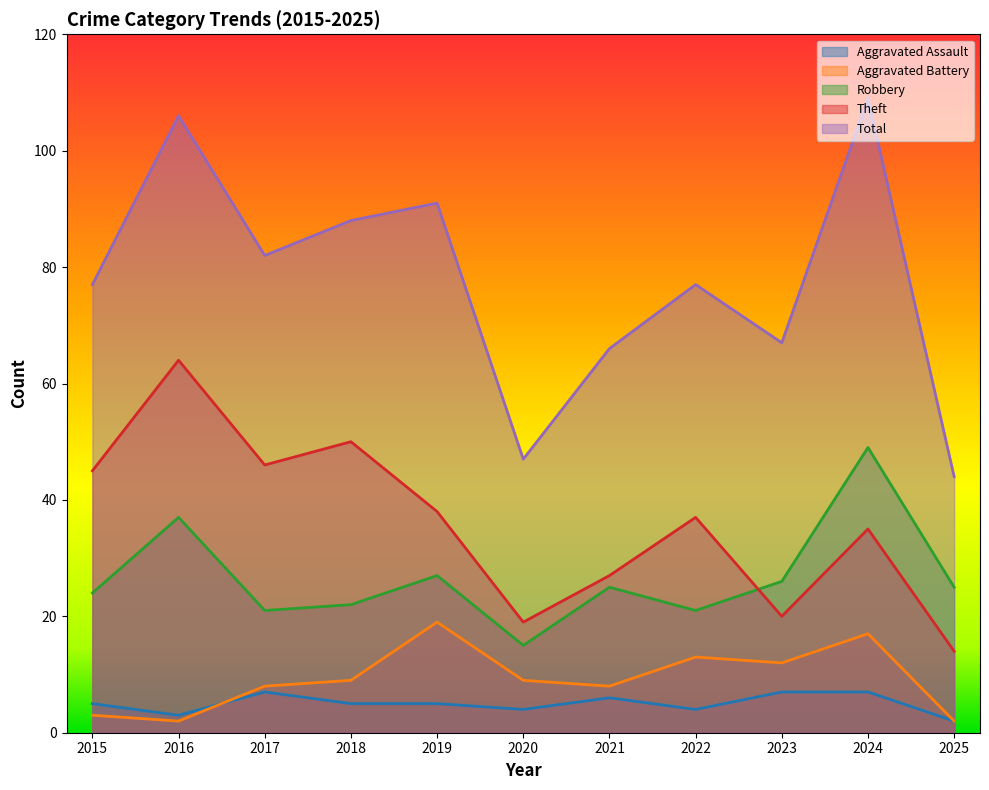

Reading right to left, transcribe all the data shown in this chart.

Aggravated Assault: 2025=2	2024=7	2023=7	2022=4	2021=6	2020=4	2019=5	2018=5	2017=7	2016=3	2015=5
Aggravated Battery: 2025=2	2024=17	2023=12	2022=13	2021=8	2020=9	2019=19	2018=9	2017=8	2016=2	2015=3
Robbery: 2025=25	2024=49	2023=26	2022=21	2021=25	2020=15	2019=27	2018=22	2017=21	2016=37	2015=24
Theft: 2025=14	2024=35	2023=20	2022=37	2021=27	2020=19	2019=38	2018=50	2017=46	2016=64	2015=45
Total: 2025=44	2024=109	2023=67	2022=77	2021=66	2020=47	2019=91	2018=88	2017=82	2016=106	2015=77